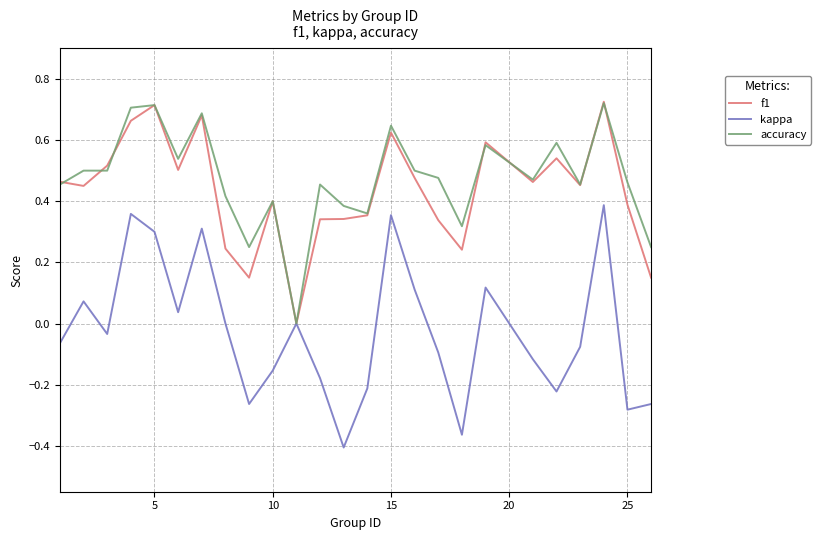

How many lines are shown in the chart?

3